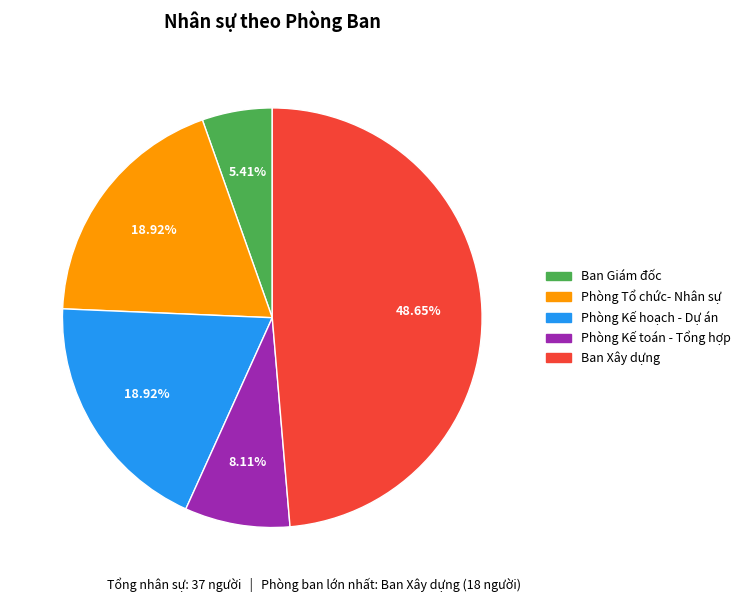

Approximately how many times larger is the value at Ban Giám đốc compared to Phòng Tổ chức- Nhân sự?

0.3